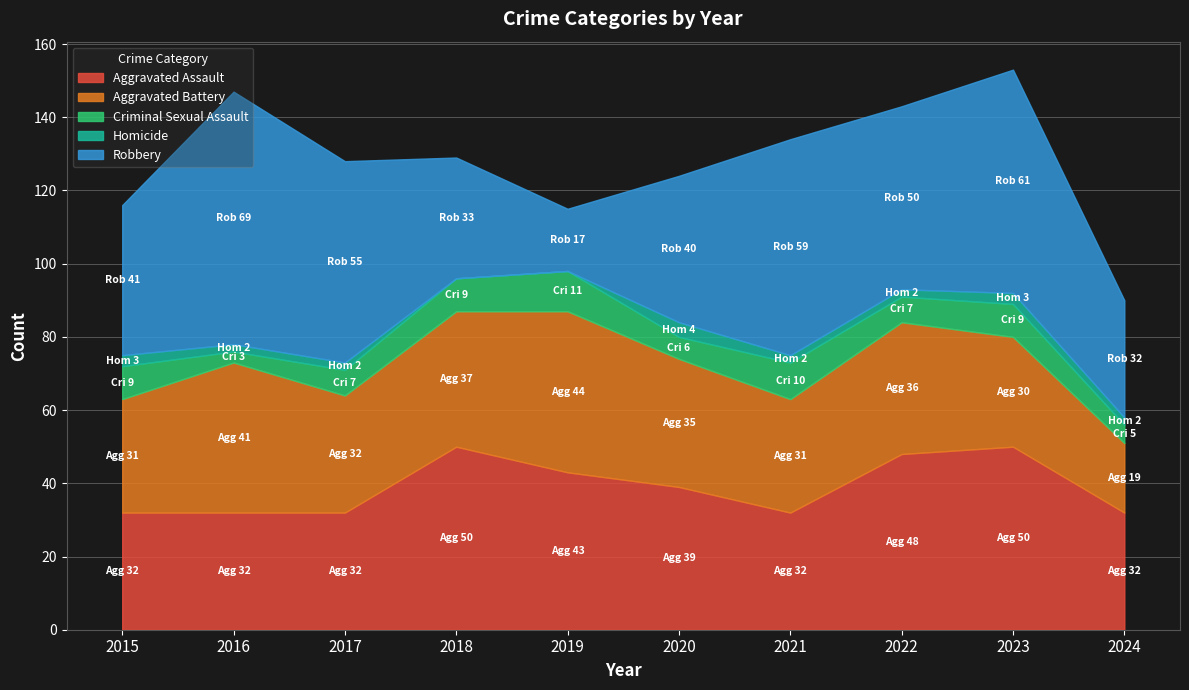

The value of Homicide at 2017 is 3. True or false?

False